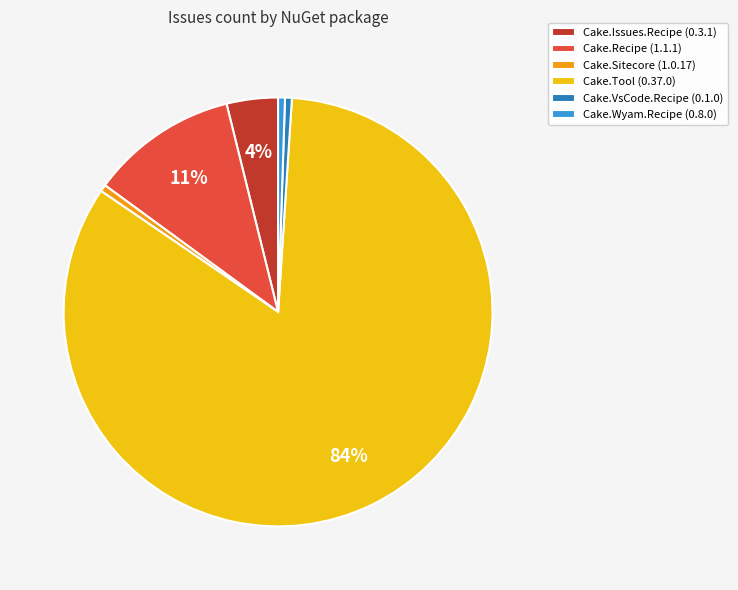

Combined, do Cake.Issues.Recipe (0.3.1) and Cake.Wyam.Recipe (0.8.0) account for over 50%?

No